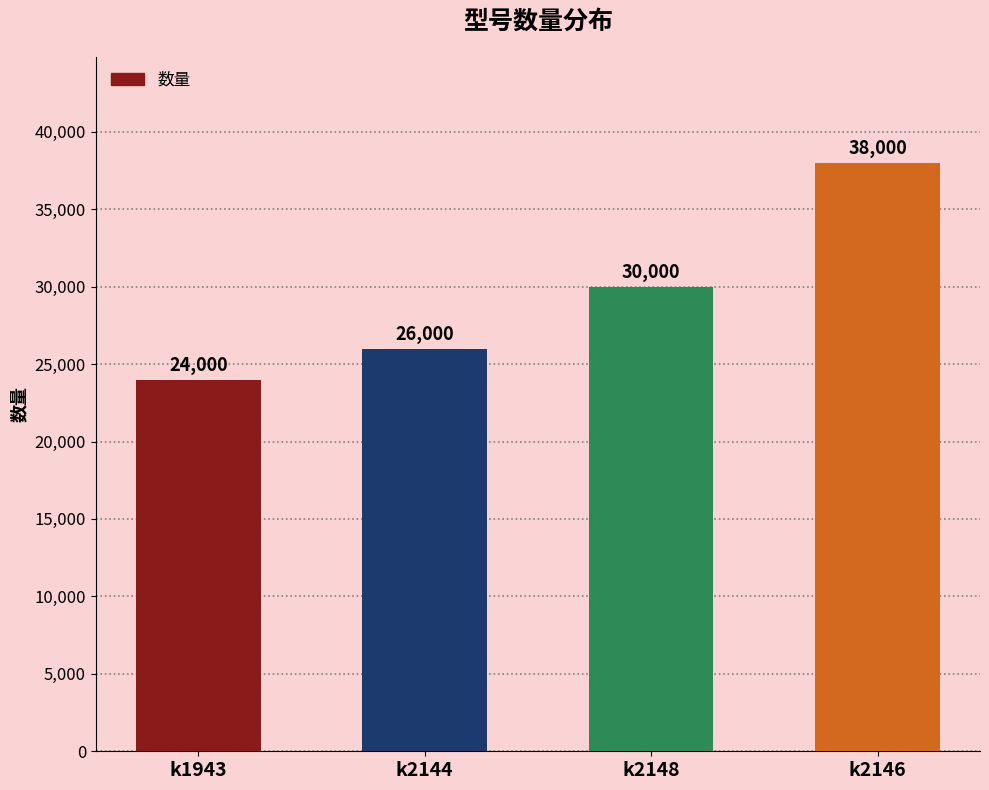

Is it true that the value at k2146 is 38000?

True